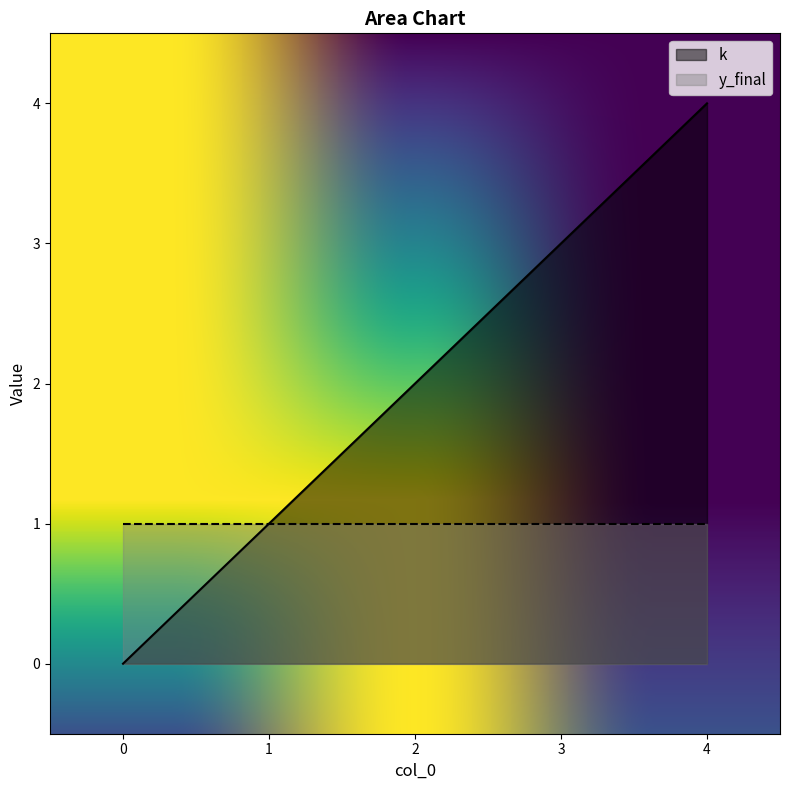

Rank the categories by value from lowest to highest.

0, 1, 2, 3, 4